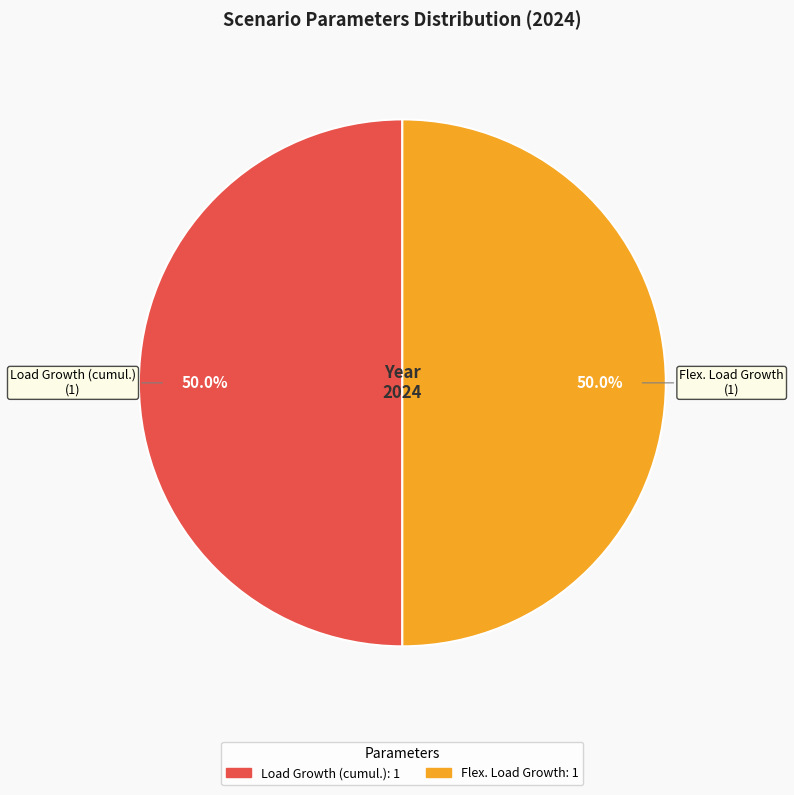

How many segments does this pie chart have?

2